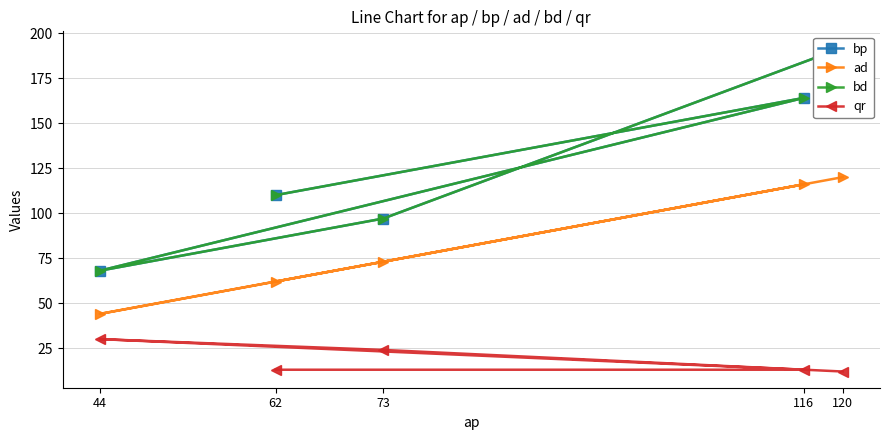

Reading right to left, what are all the values shown in this chart?

bp: 120=192	73=97	44=68	116=164	62=110
ad: 120=120	73=73	44=44	116=116	62=62
bd: 120=192	73=97	44=68	116=164	62=110
qr: 120=12	73=24	44=30	116=13	62=13